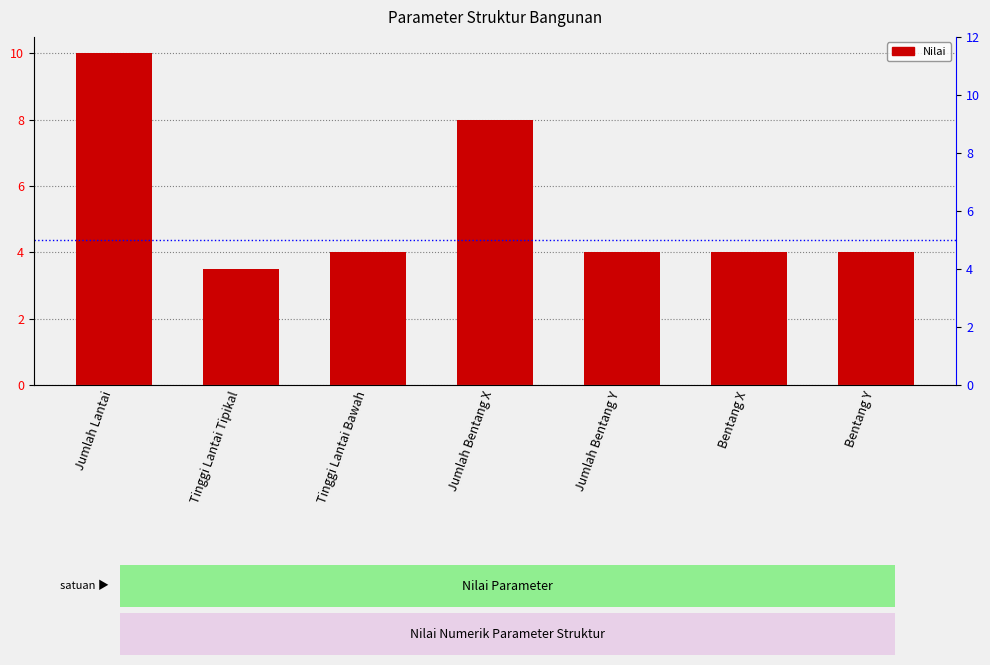

Reading left to right, list all the values displayed in this chart.

10.0	3.5	4.0	8.0	4.0	4.0	4.0